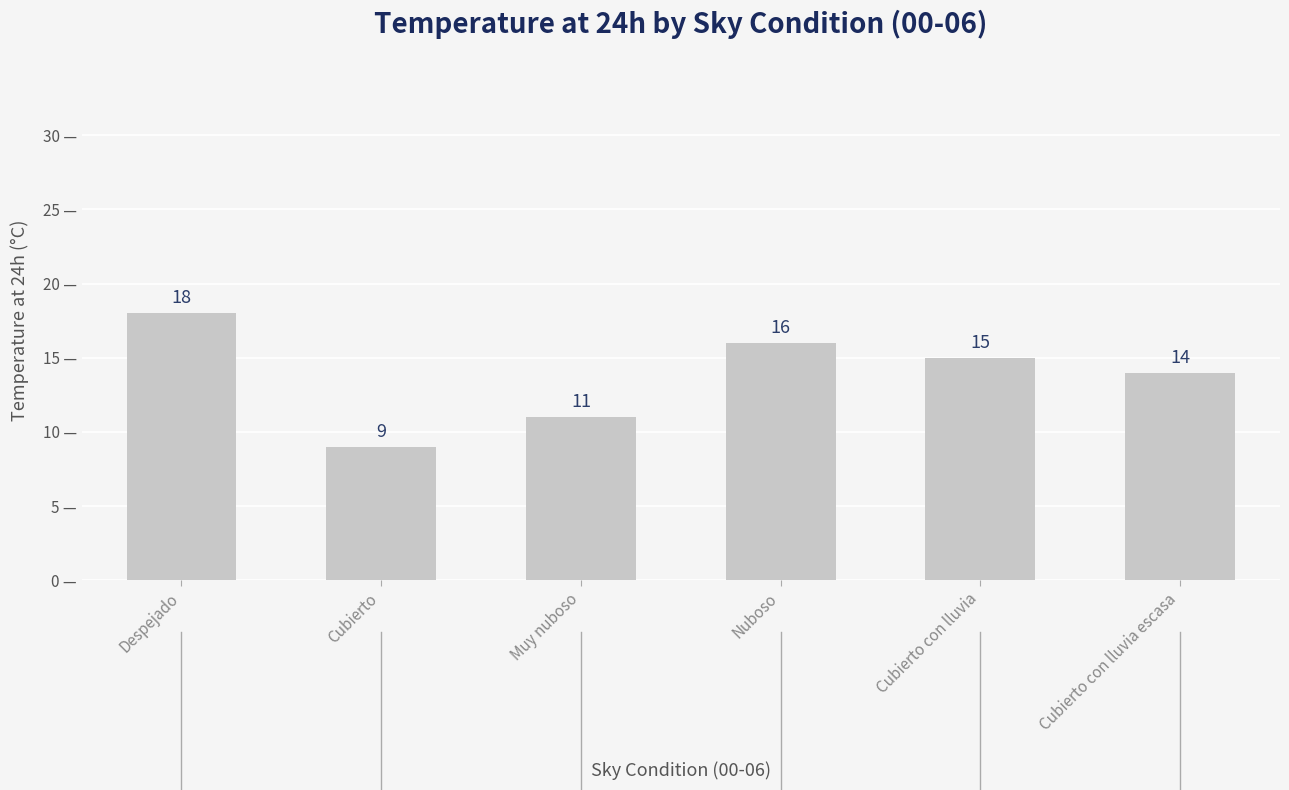

What is the sum of all values?

83